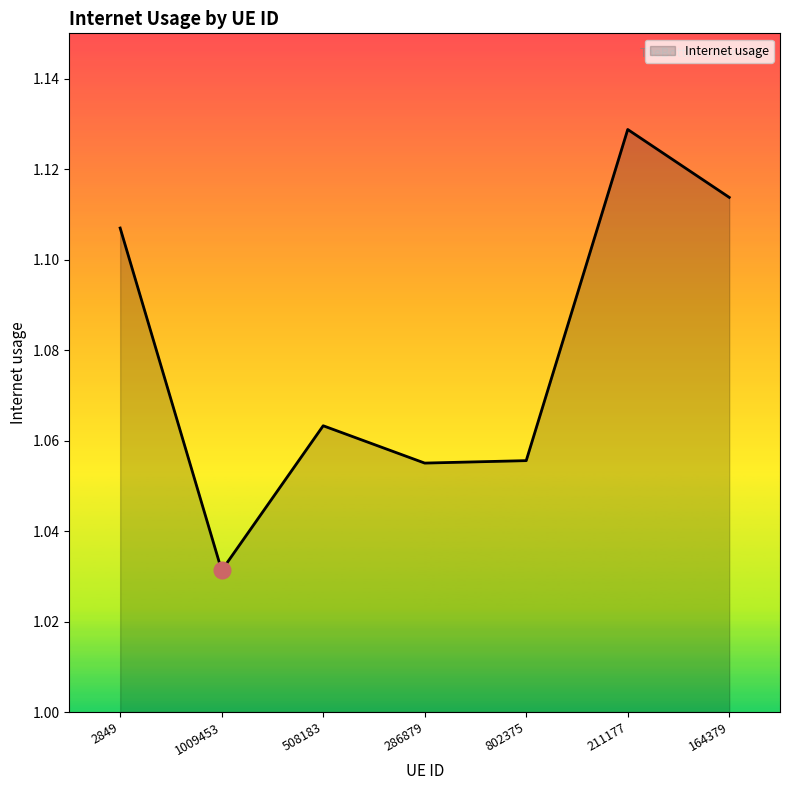

Does the chart have visible grid lines?

No